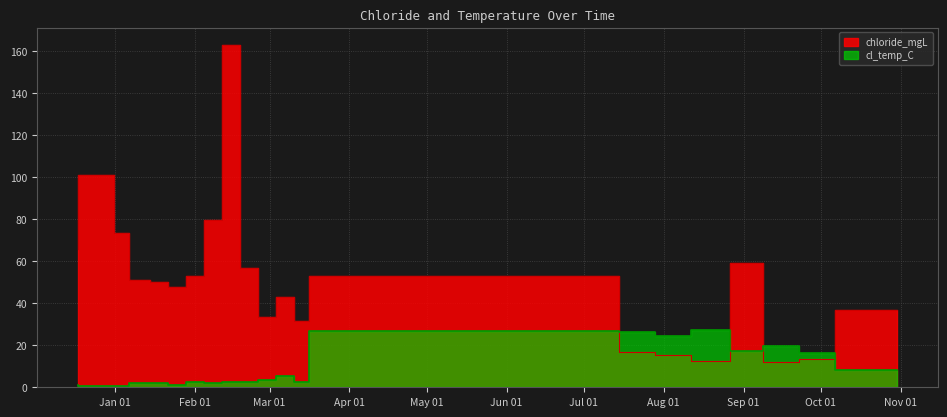

What position from the left is 2020-07-14 11:32:00?

14